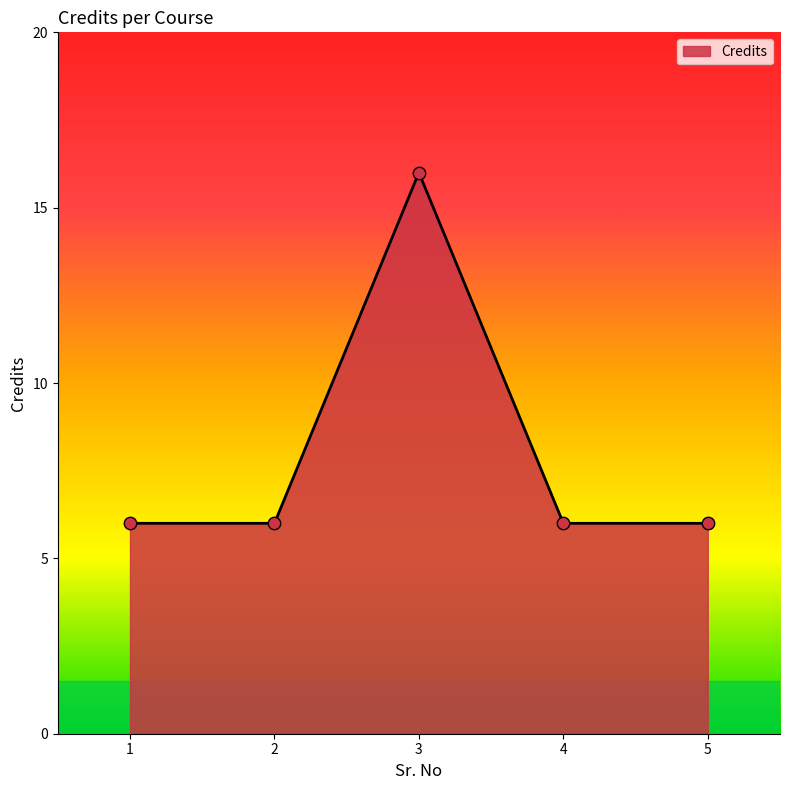

Which has a higher value, 4 or 3?

3